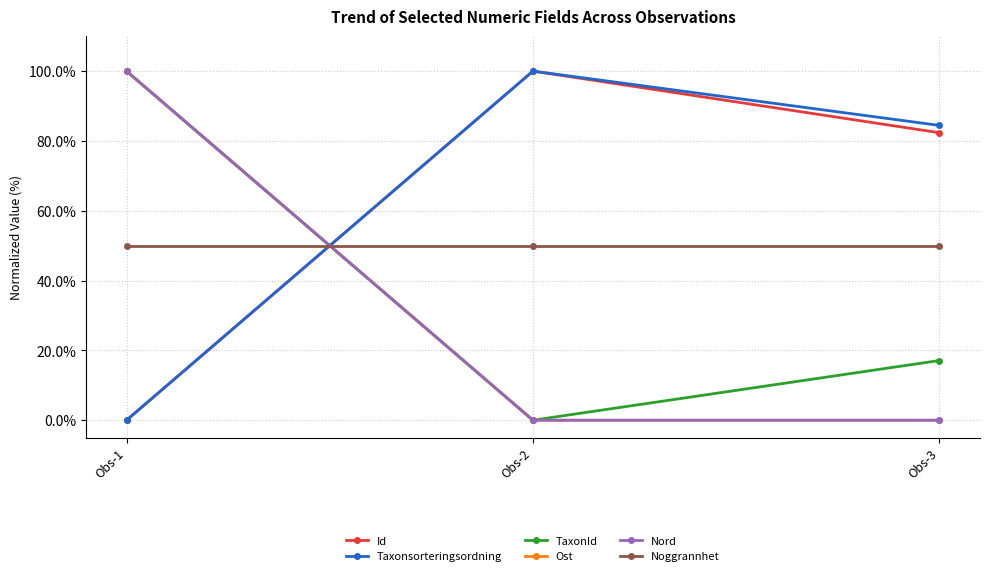

Is this an area chart (filled region under the line)?

No